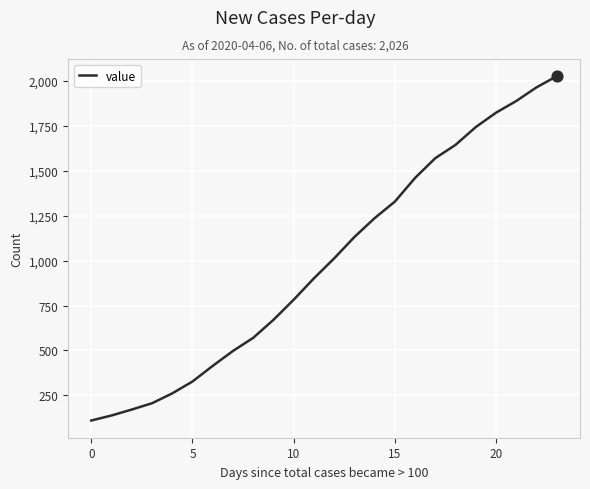

What is the minimum value shown in the chart?

110